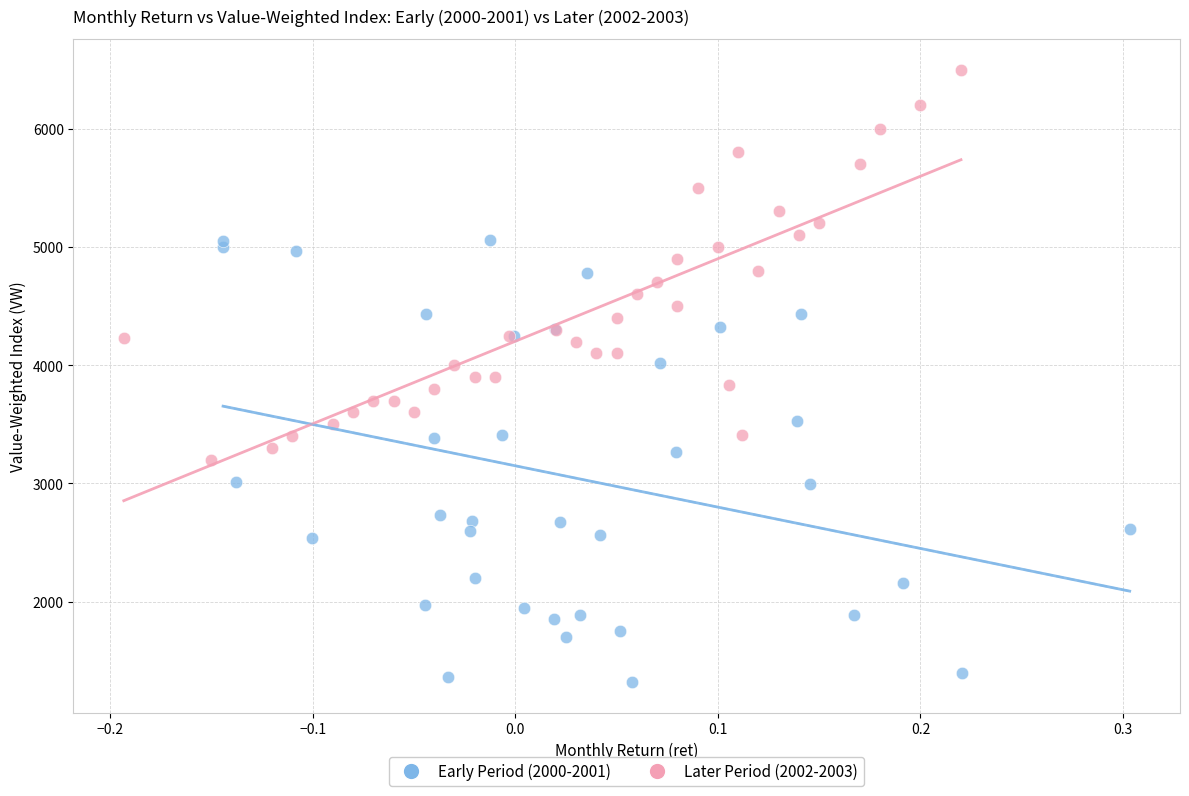

Which series contains the highest Y value?

Later Period (2002-2003)